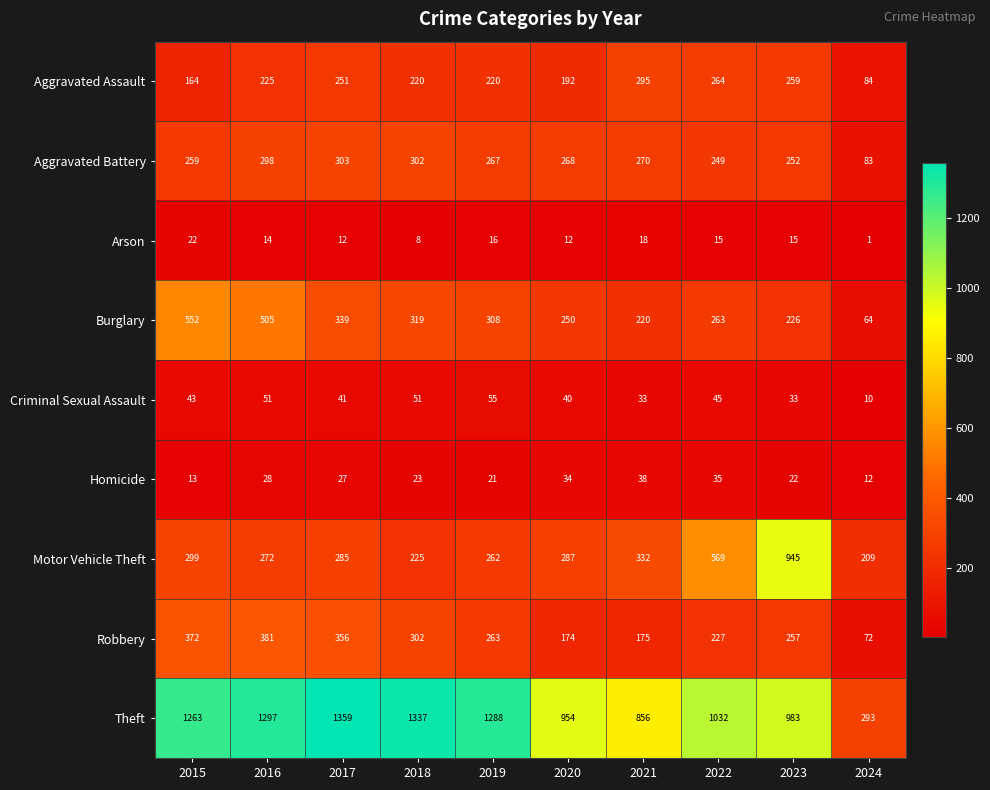

What is the lowest value of the Aggravated Assault series?

84